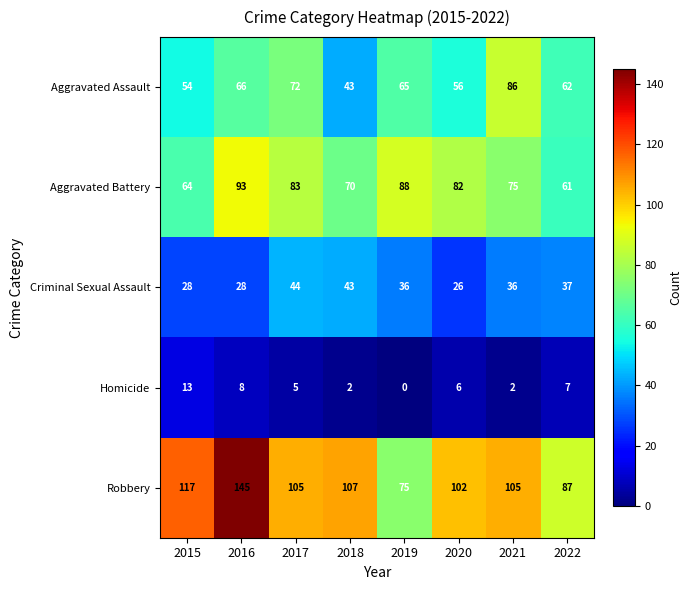

Which series has the largest total across all categories?

Robbery